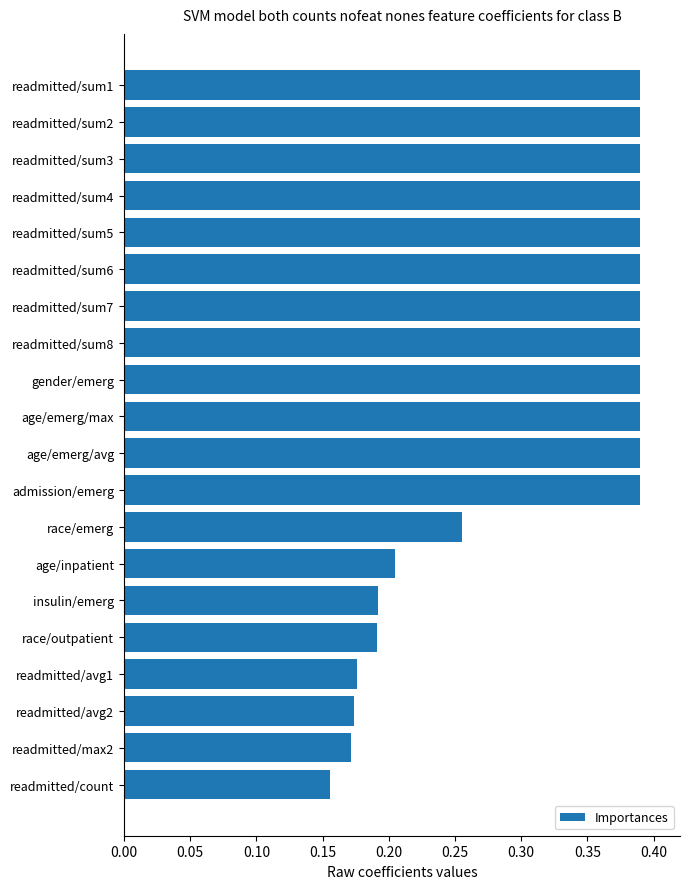

What is the sum of all values?

6.2